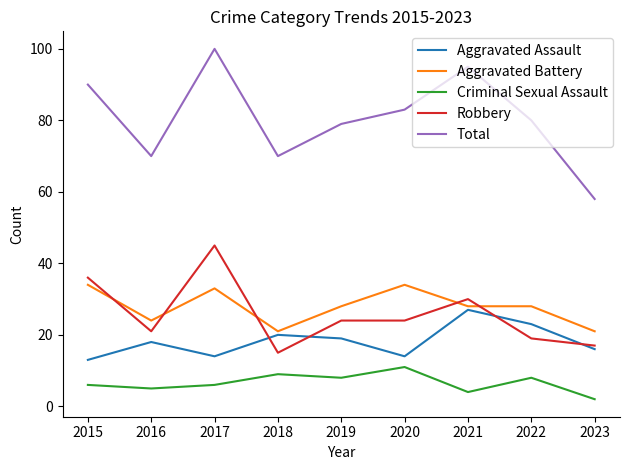

What is the total value across all series at 2018?

135